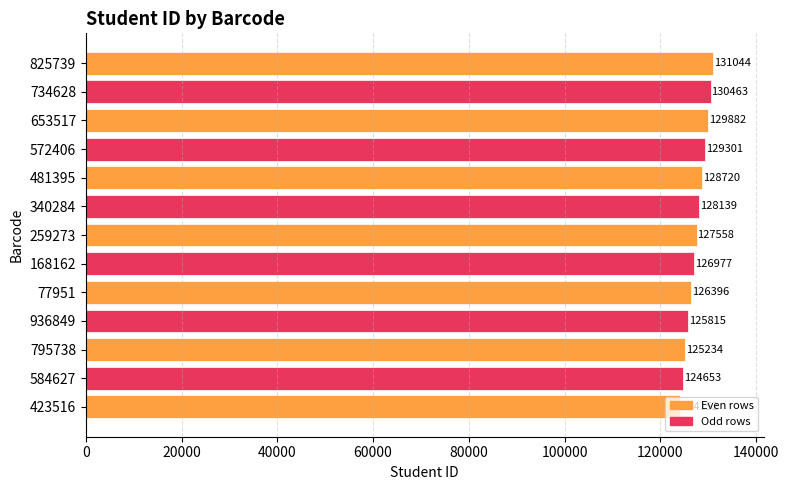

Approximately how many times larger is the value at 653517 compared to 734628?

1.0